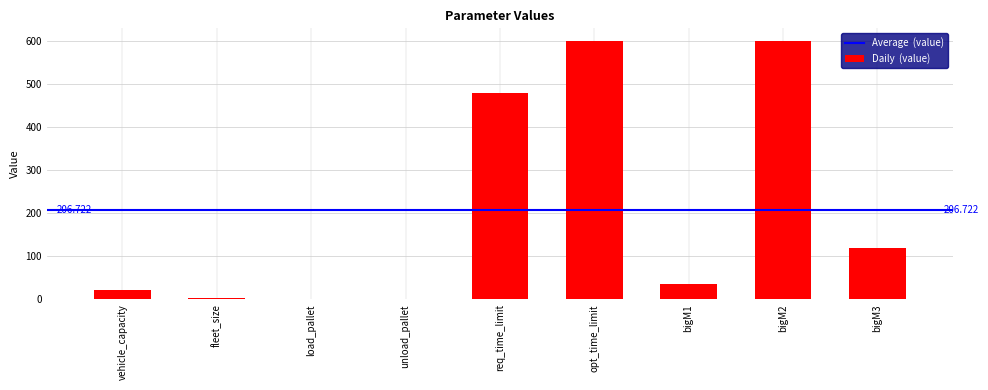

What is the sum of the values at opt_time_limit and bigM1?

635.0